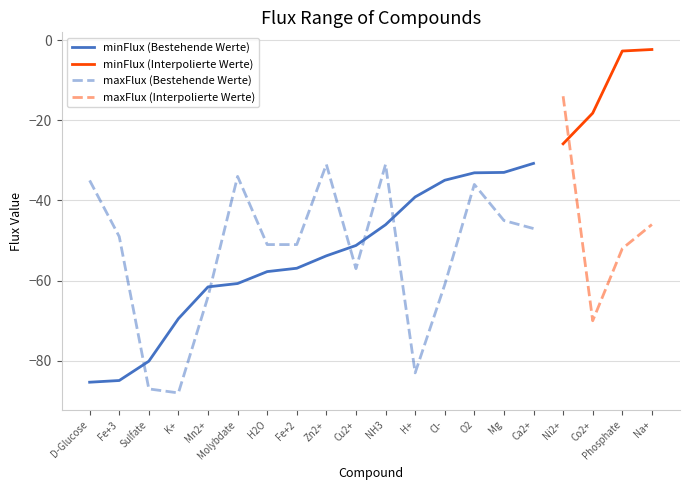

What is the approximate value of minFlux at NH3?

-46.1